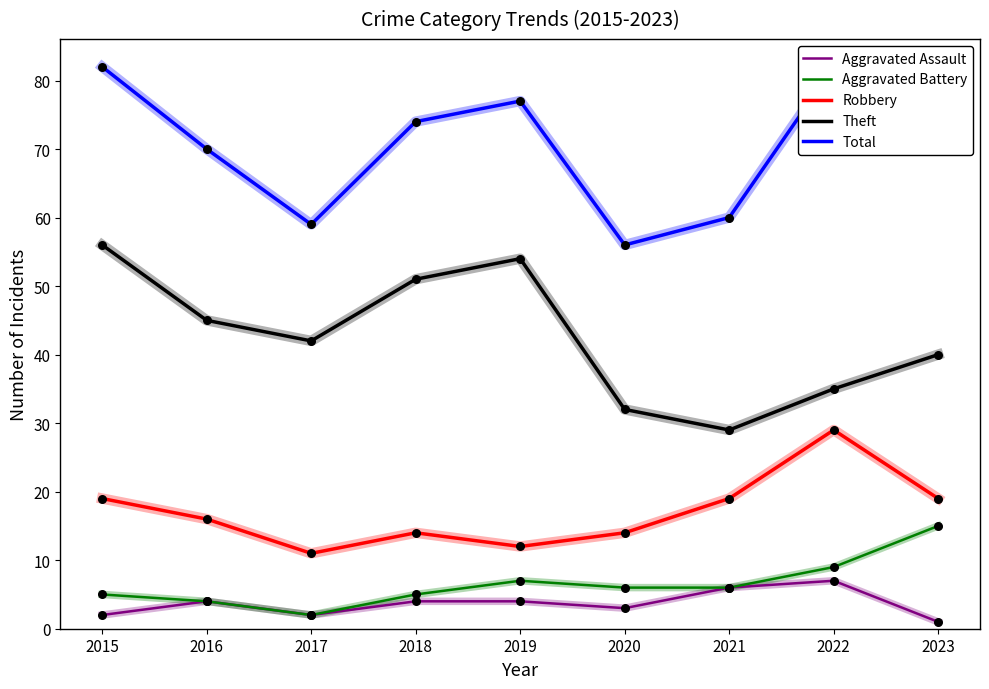

At how many categories does at least one series exceed 70?

5